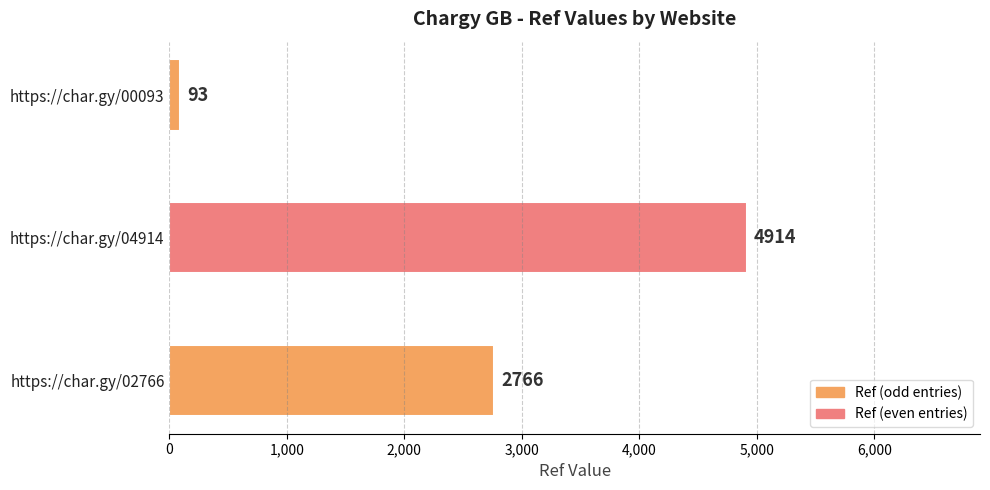

What is the label of the 1st bar from the left?

https://char.gy/00093